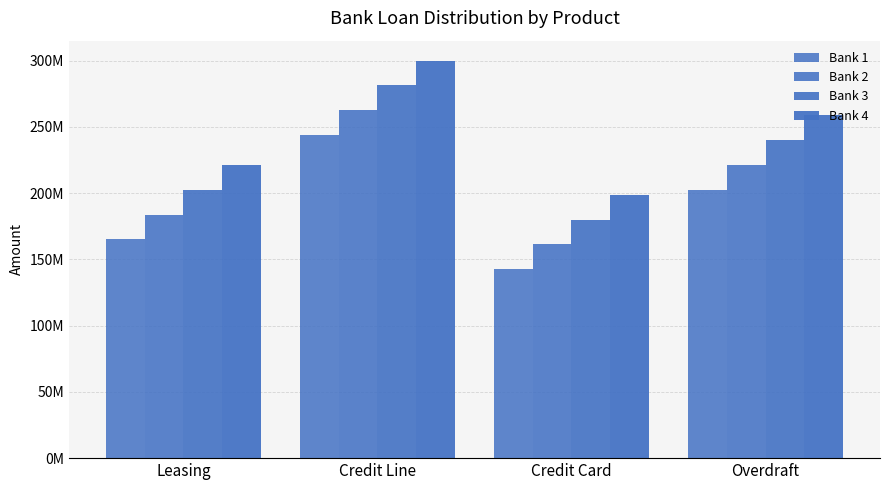

Reading left to right, what are all the values shown in this chart?

Bank 1: 165000000	243750000	142500000	202500000
Bank 2: 183750000	262500000	161250000	221250000
Bank 3: 202500000	281250000	180000000	240000000
Bank 4: 221250000	300000000	198750000	258750000